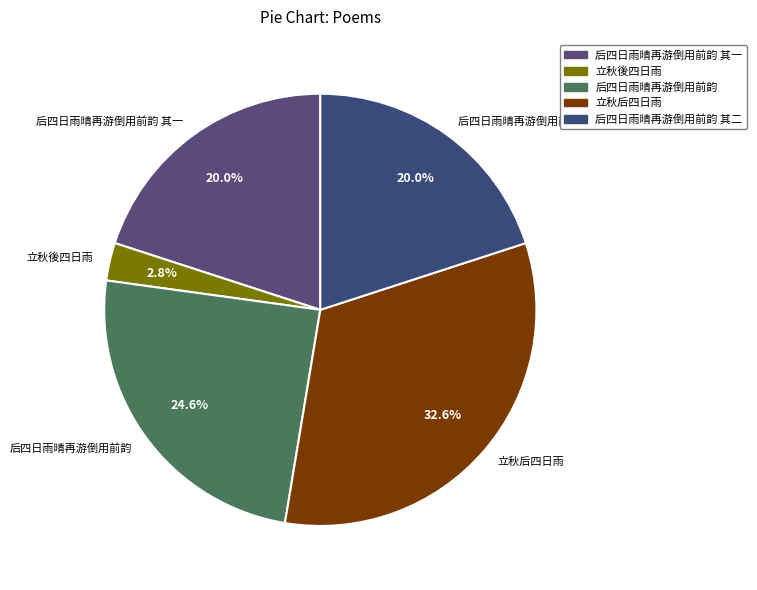

True or false: 立秋后四日雨 accounts for 46% of the total.

False